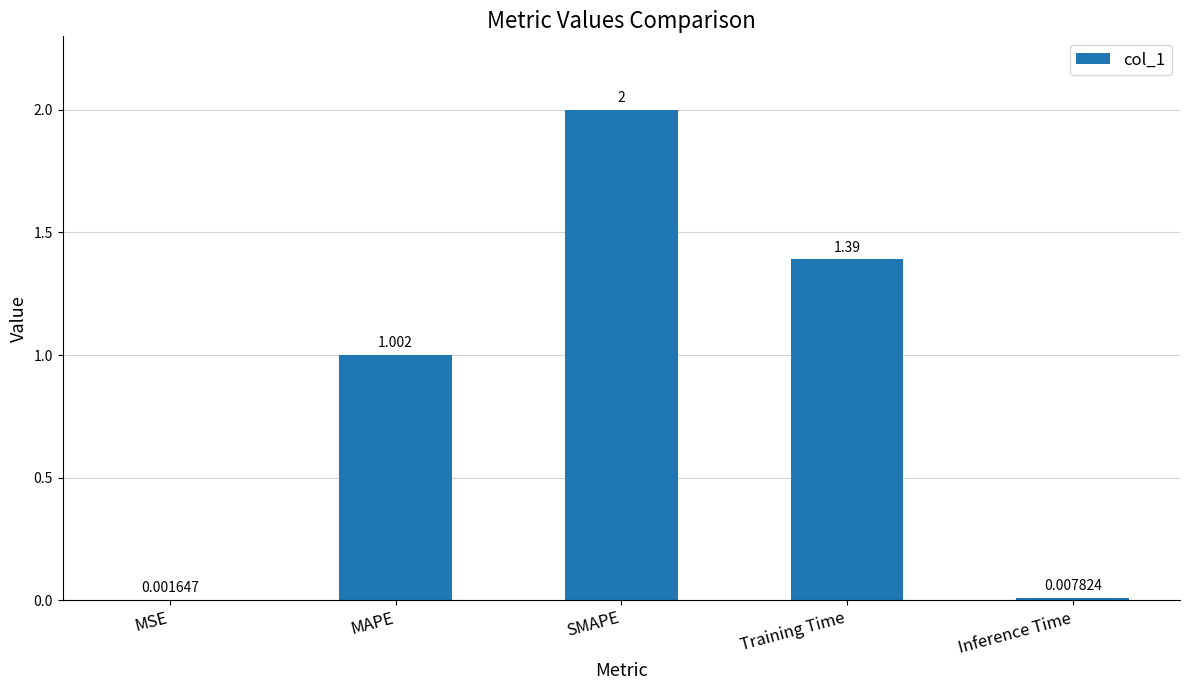

What is the sum of the values at Inference Time and SMAPE?

2.0